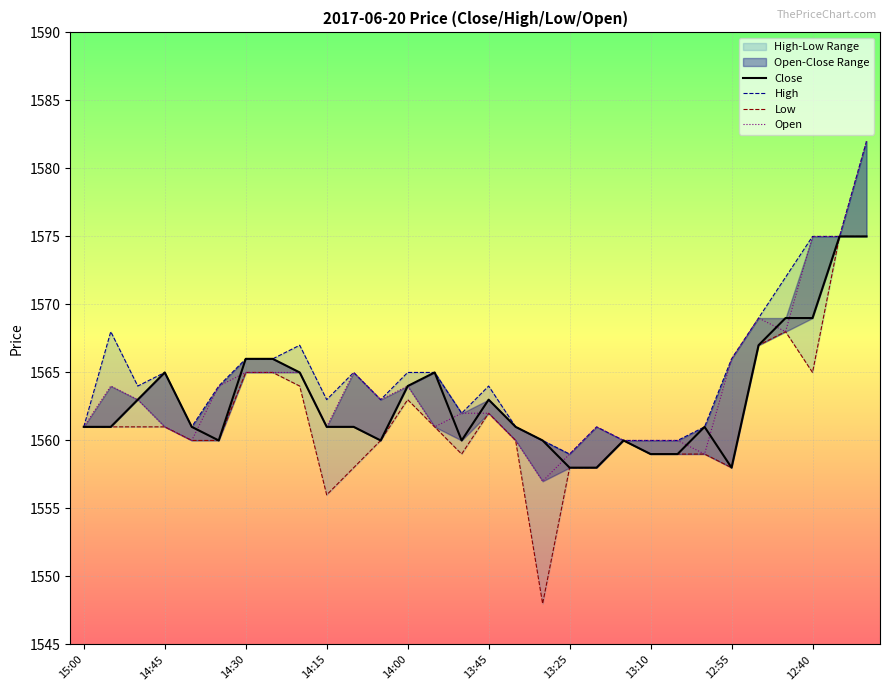

What is the difference between the maximum and minimum values in the High series?

23